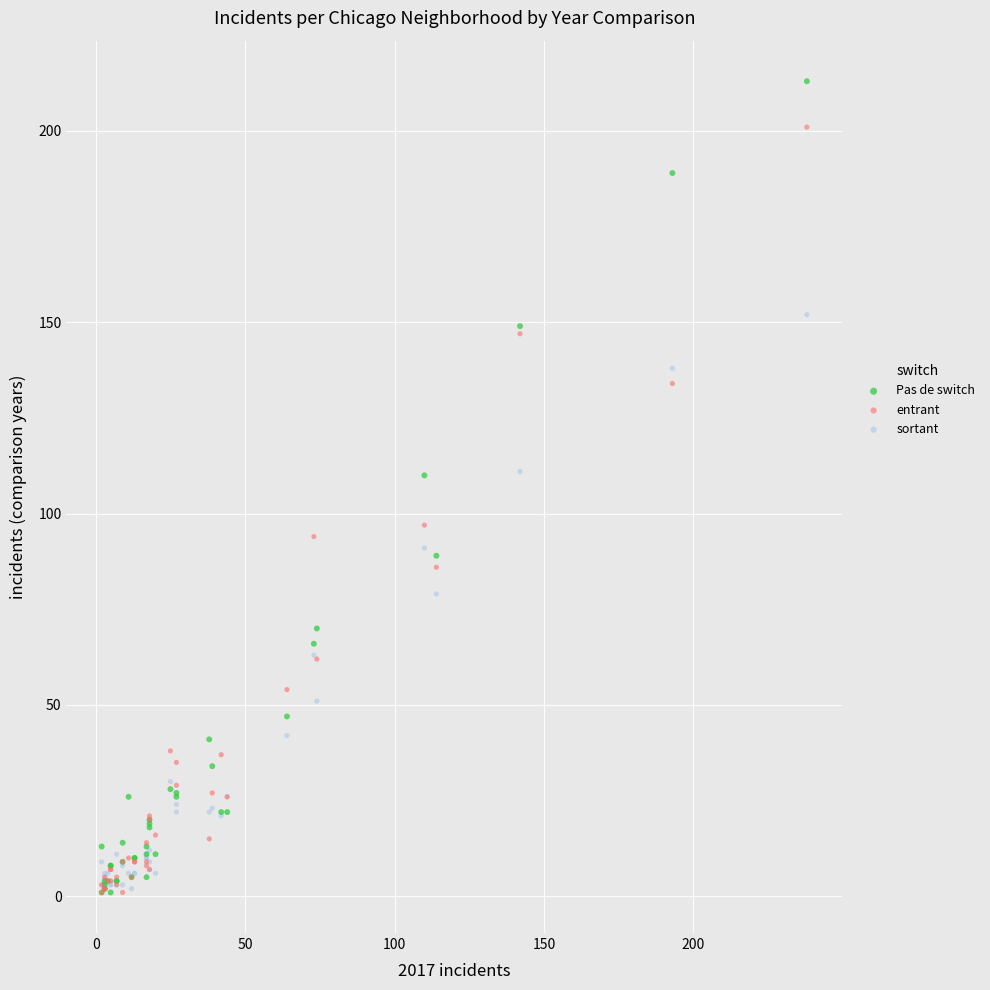

In the entrant series, what Y value is closest to 101?

97